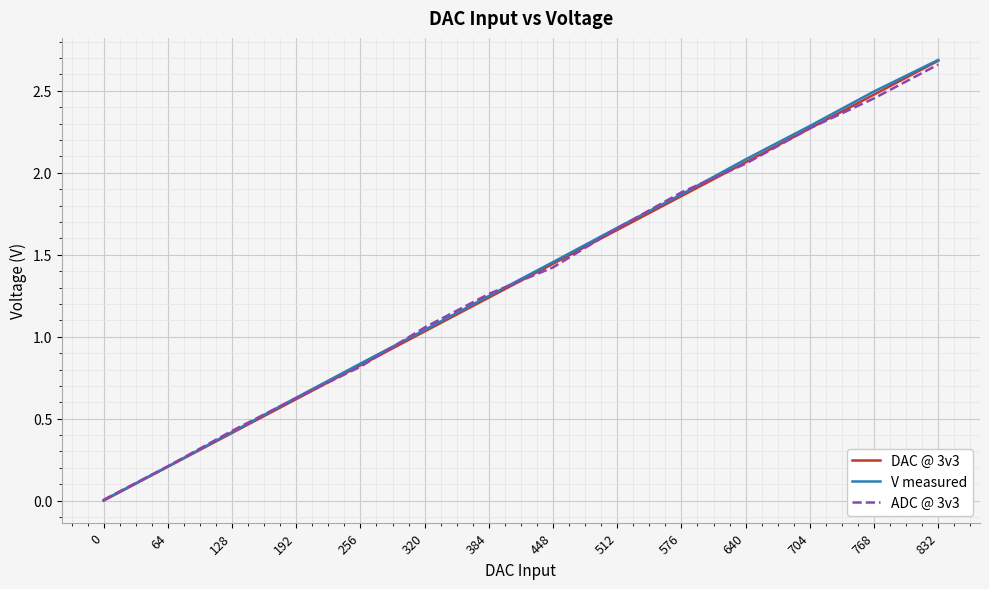

What is the sum of all DAC @ 3v3 values?

18.8